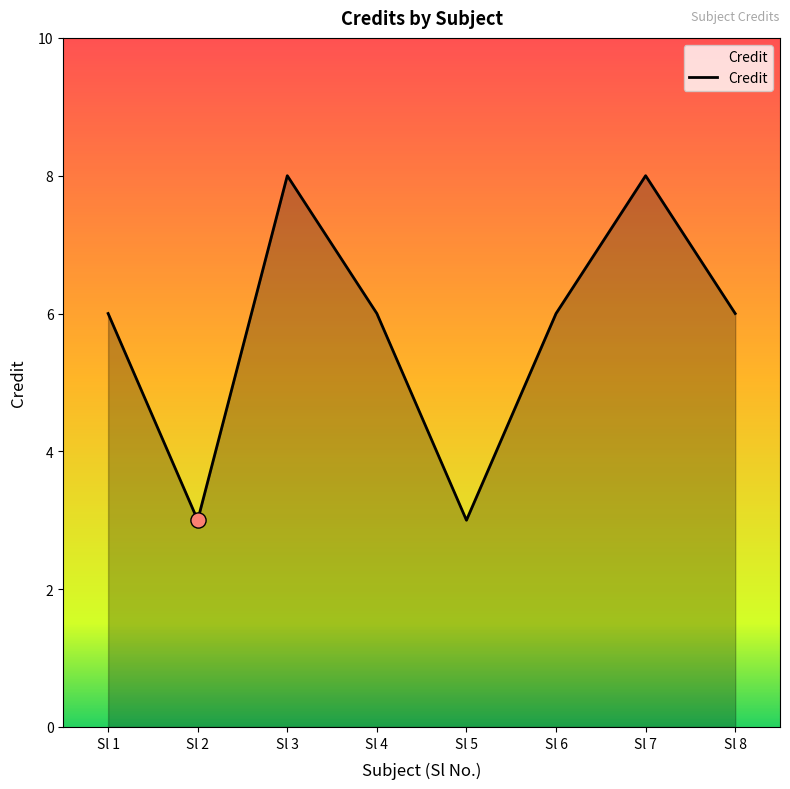

What is the ratio of the value at Sl 1 to the value at Sl 4?

1.0